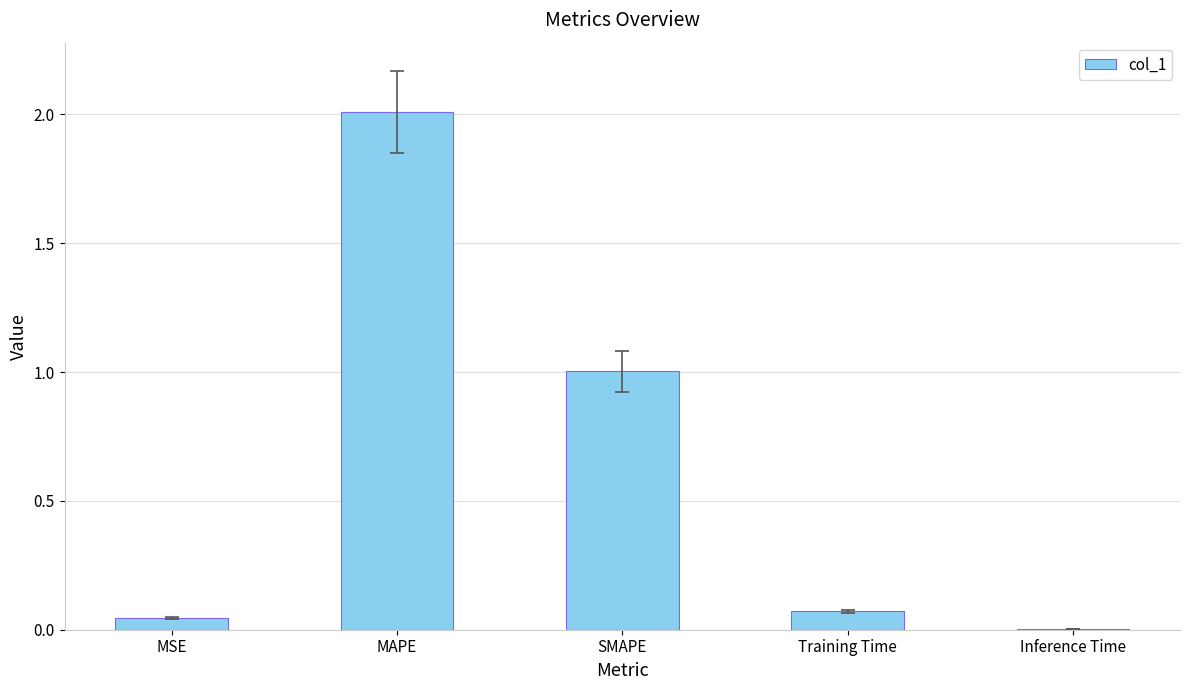

The chart shows a value of 0.0 at MSE. True or false?

True